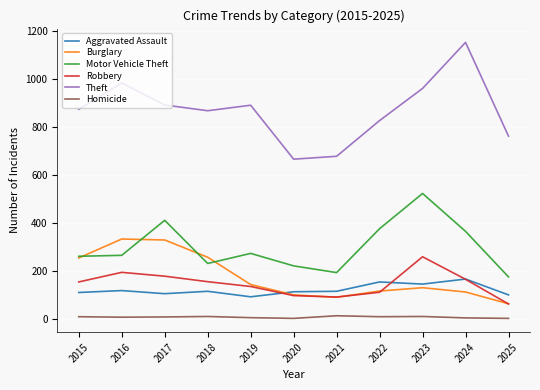

What are all the series names shown in the legend?

Aggravated Assault, Burglary, Motor Vehicle Theft, Robbery, Theft, Homicide